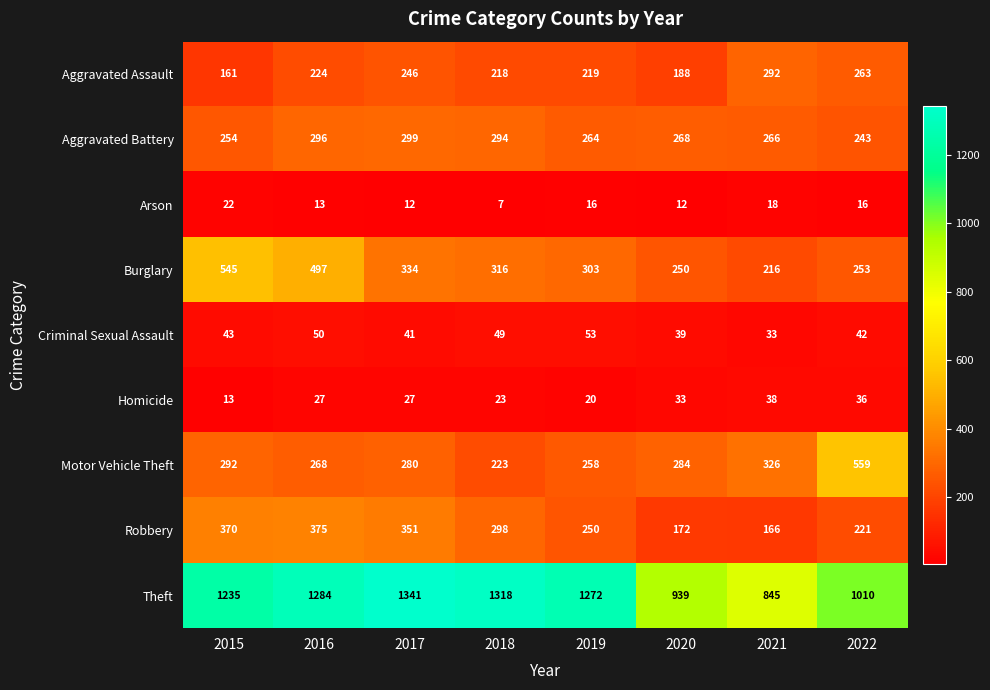

At how many categories does at least one series exceed 41?

8